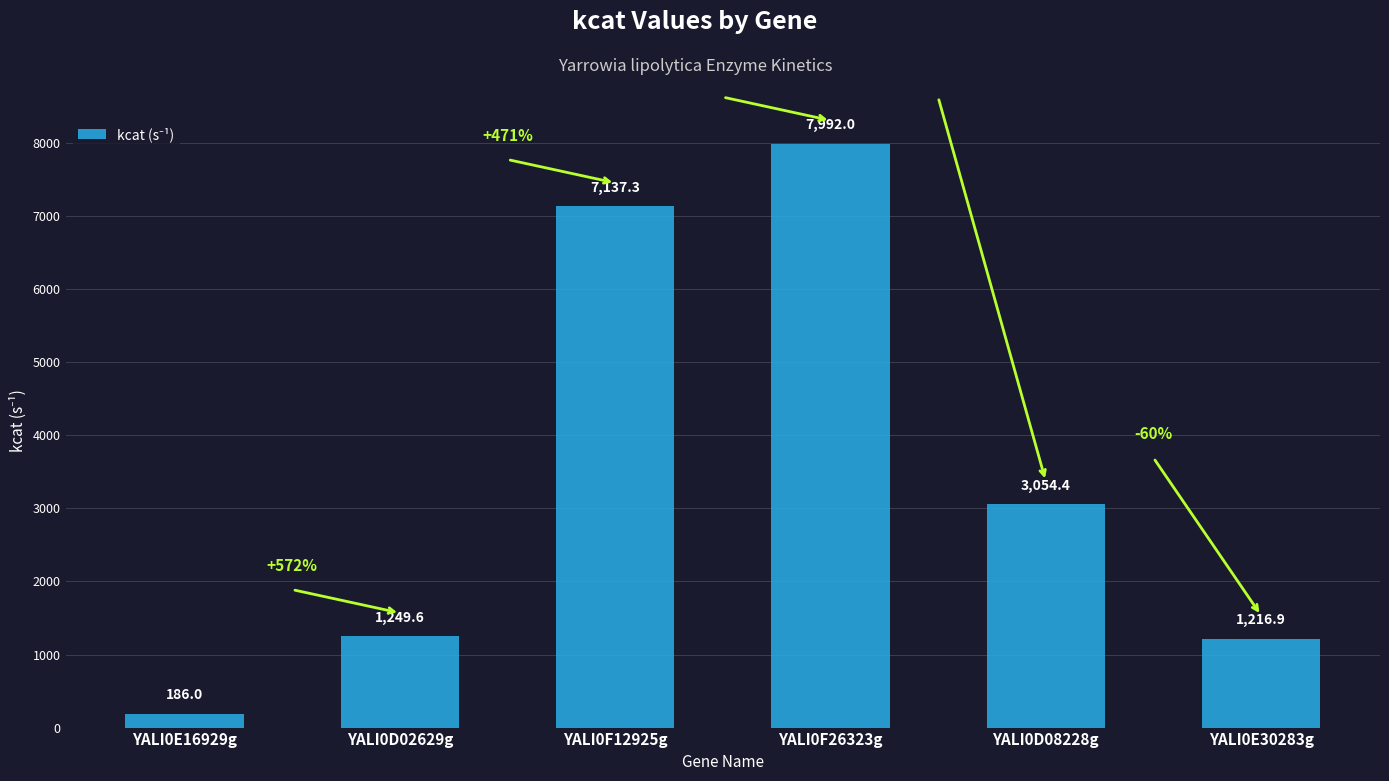

Reading left to right, transcribe all the data shown in this chart.

YALI0E16929g=186.0	YALI0D02629g=1249.6	YALI0F12925g=7137.3	YALI0F26323g=7992.0	YALI0D08228g=3054.4	YALI0E30283g=1216.9